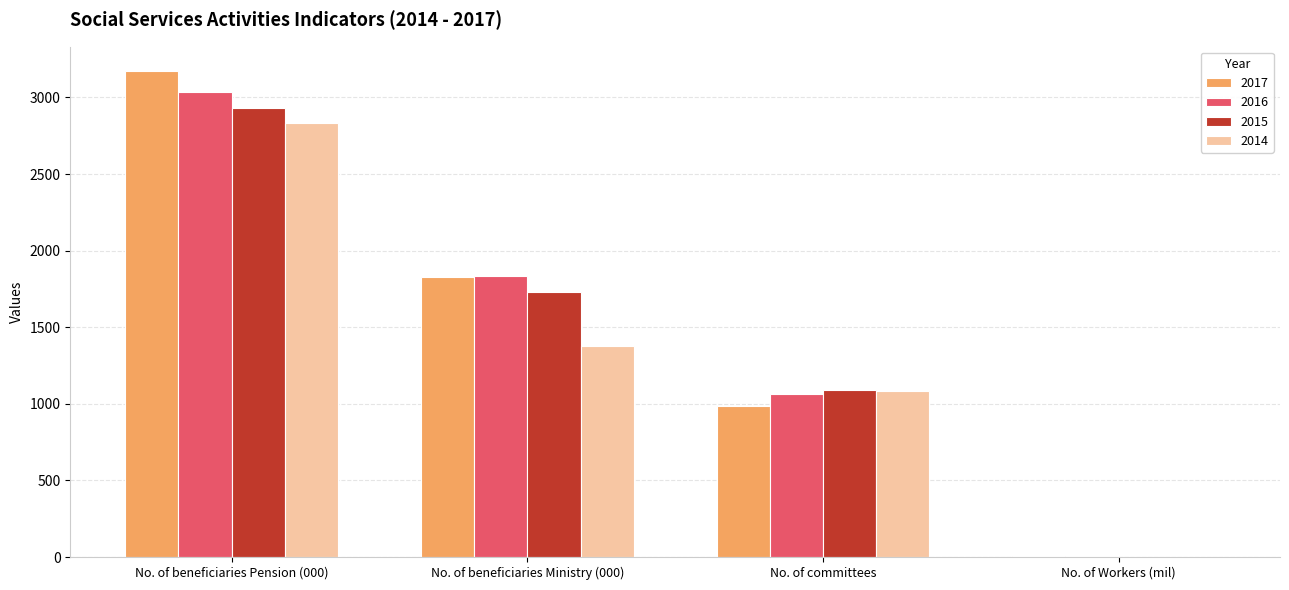

At which category is the sum across all series the highest?

No. of beneficiaries Pension (000)